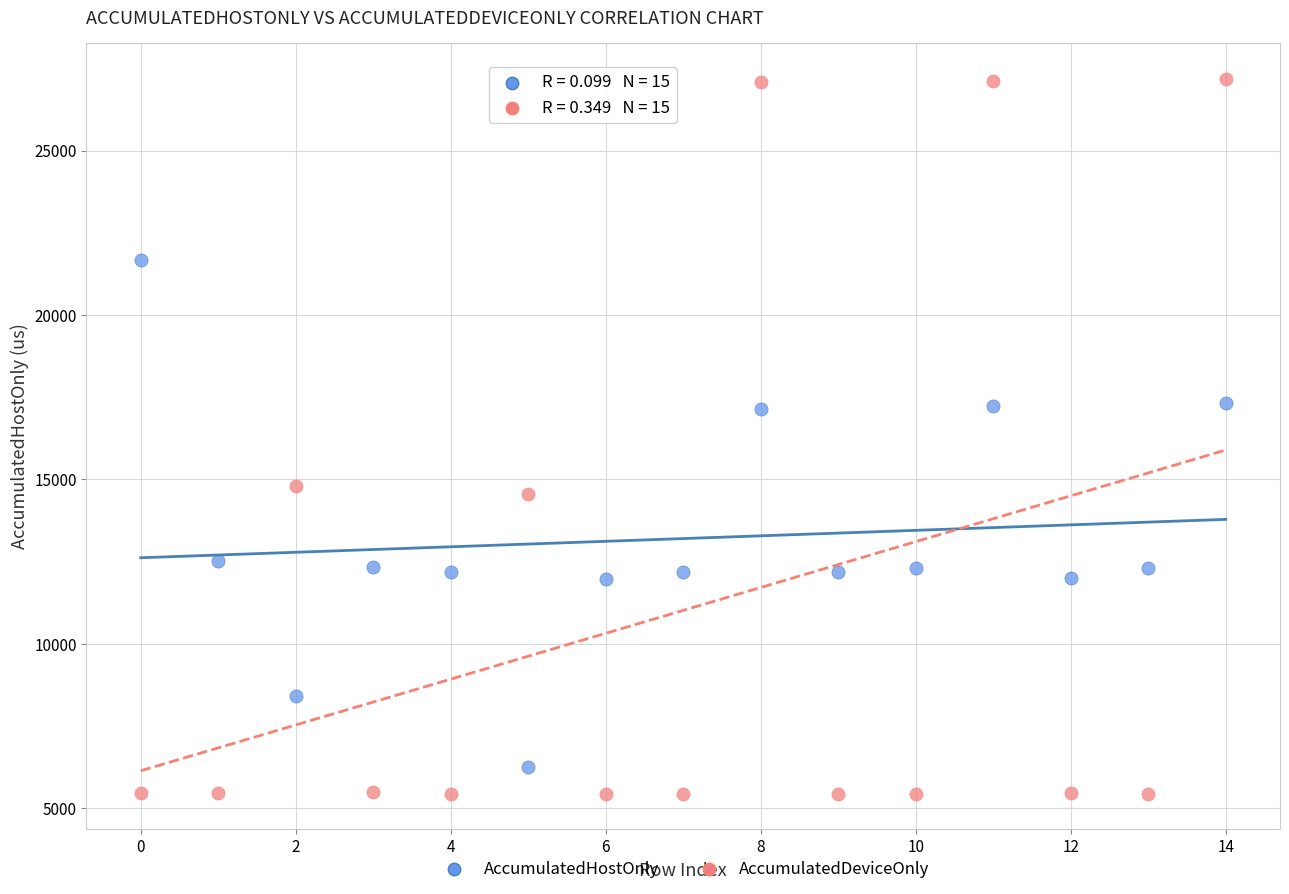

Across all data points, what is the range of Y values (max minus min)?

21739.5